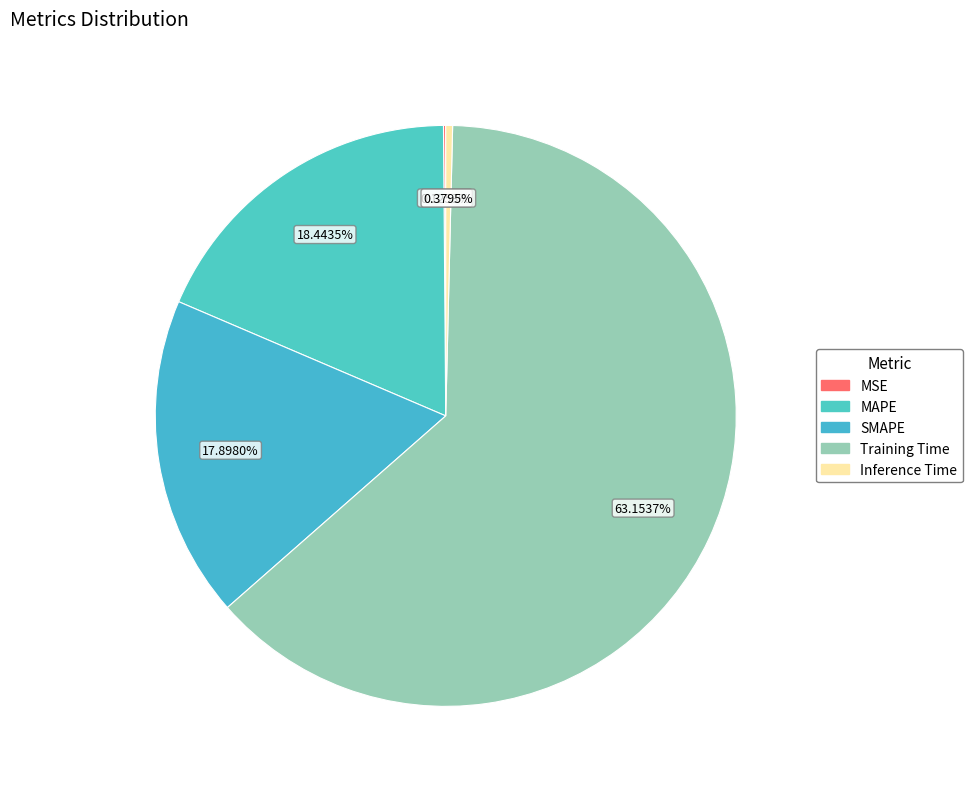

Rank the categories by value from highest to lowest.

Training Time, MAPE, SMAPE, Inference Time, MSE